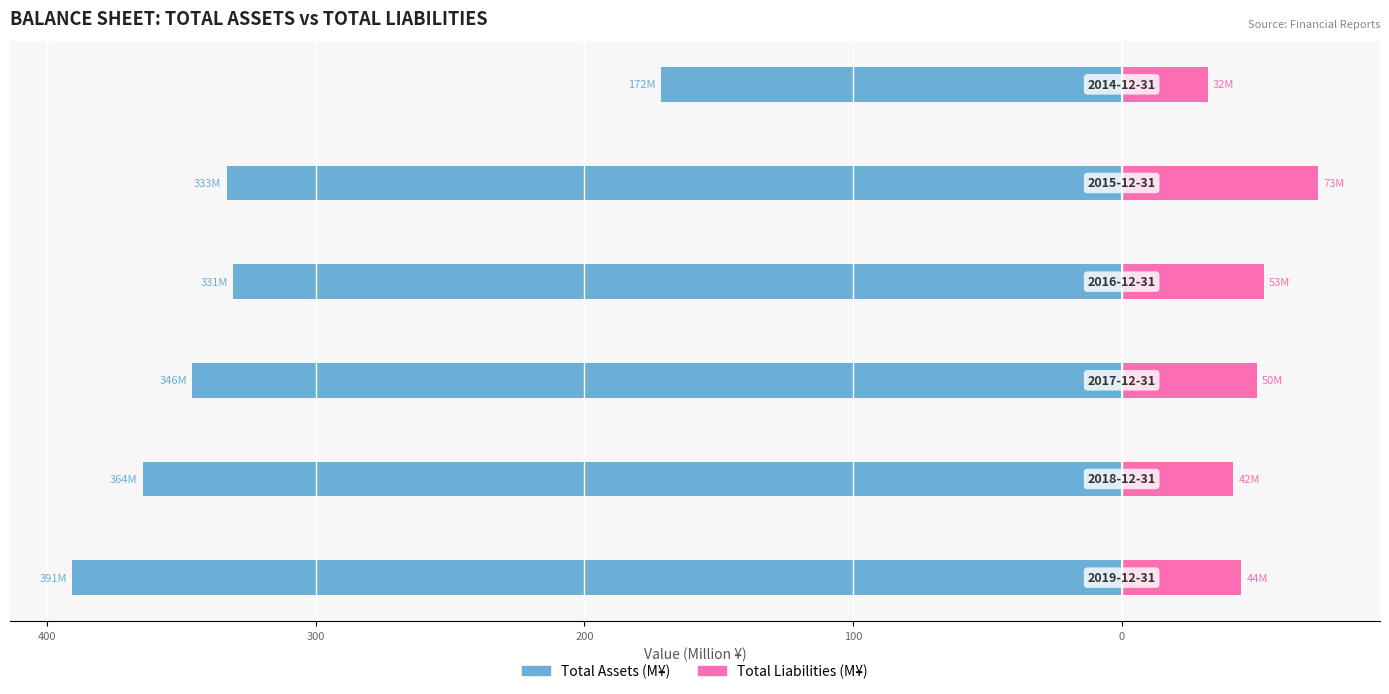

How many data points does each series have?

6